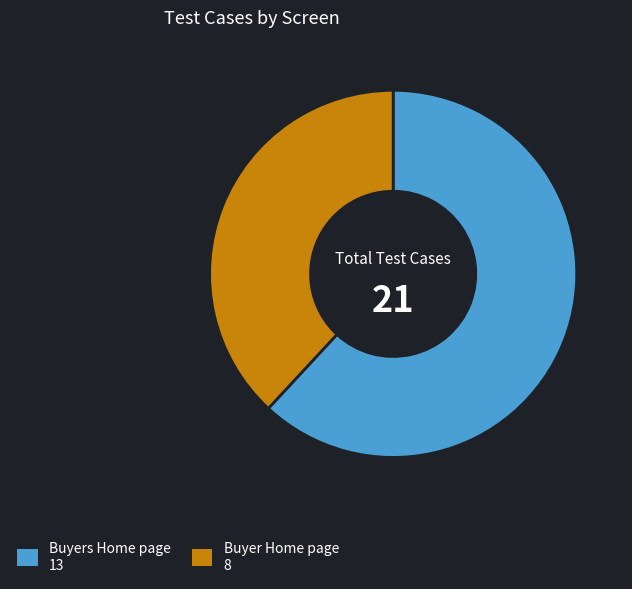

Does any single category account for the majority?

Yes